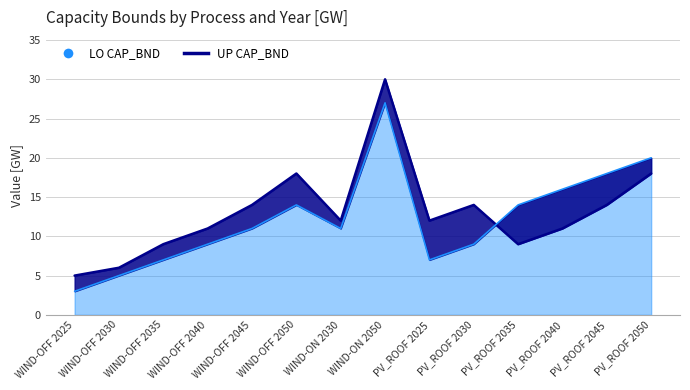

What is the sum of the UP CAP_BND values at PV_ROOF 2035 and PV_ROOF 2030?

23